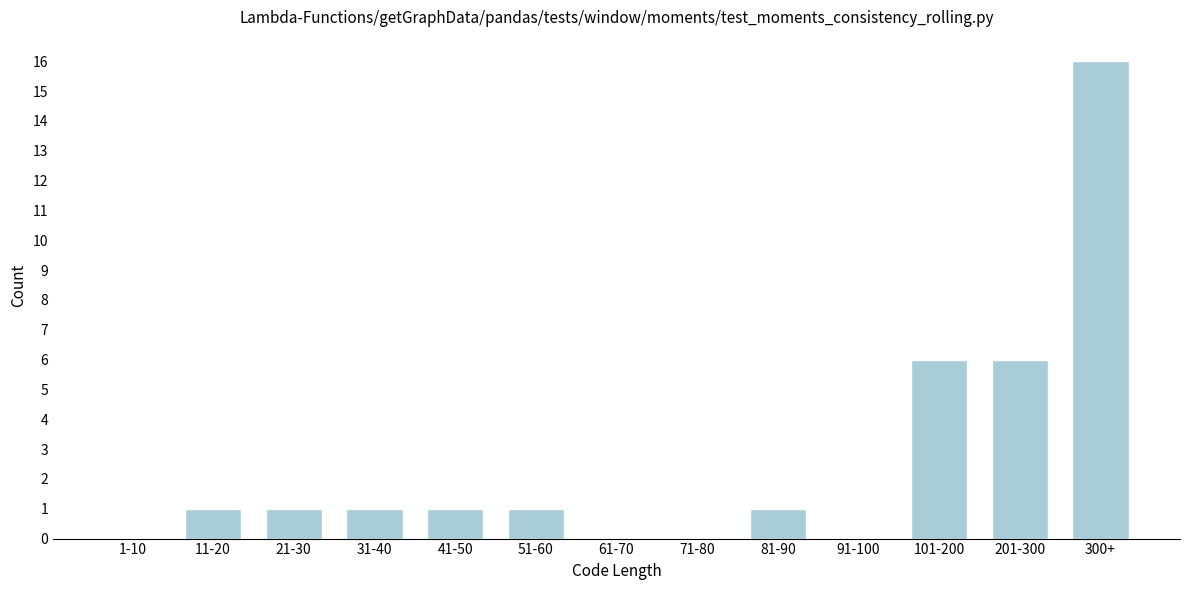

Reading right to left, what are all the values shown in this chart?

300+=16	201-300=6	101-200=6	91-100=0	81-90=1	71-80=0	61-70=0	51-60=1	41-50=1	31-40=1	21-30=1	11-20=1	1-10=0